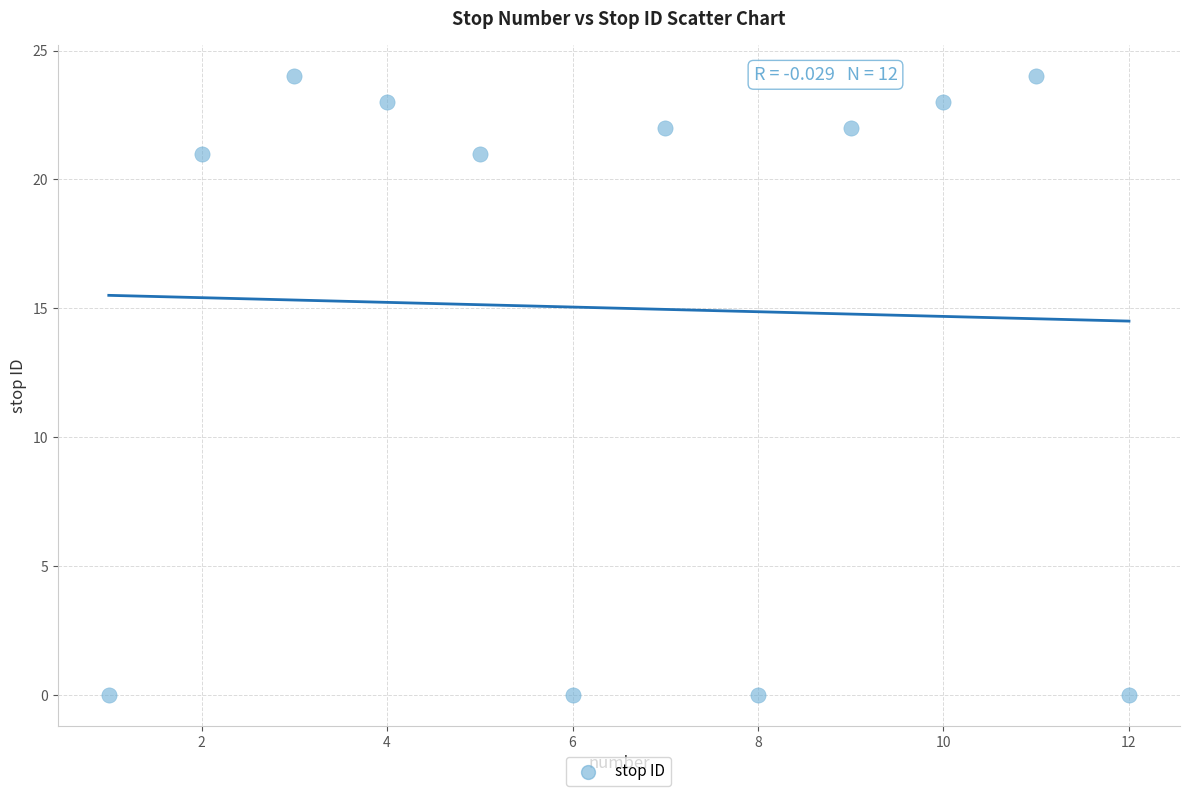

What is the average Y value?

15